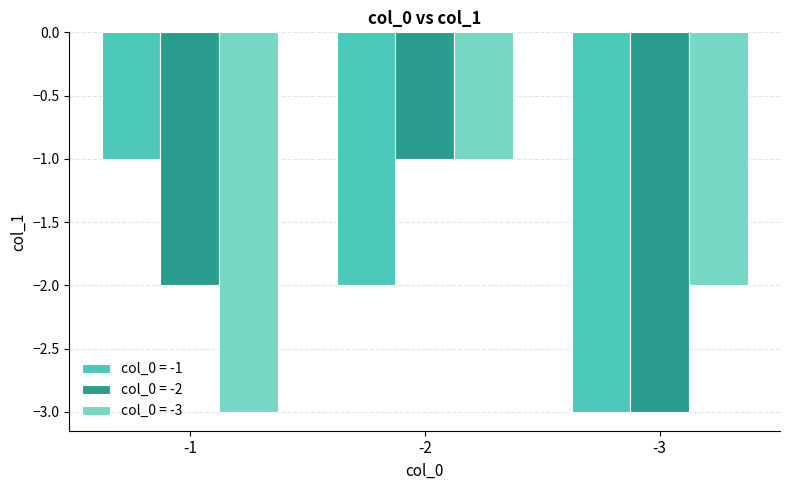

Between -1 and -3, which series saw the biggest shift?

col_0 = -1